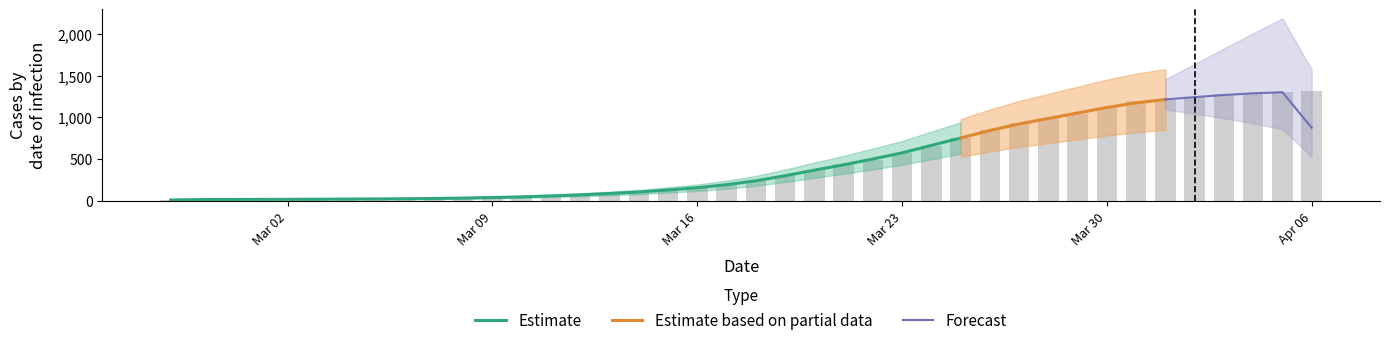

List the labels in order of value, largest first.

2020-04-06, 2020-04-05, 2020-04-04, 2020-04-03, 2020-04-02, 2020-04-01, 2020-03-31, 2020-03-30, 2020-03-29, 2020-03-28, 2020-03-27, 2020-03-26, 2020-03-25, 2020-03-24, 2020-03-23, 2020-03-22, 2020-03-21, 2020-03-20, 2020-03-19, 2020-03-18, 2020-03-17, 2020-03-16, 2020-03-15, 2020-03-14, 2020-03-13, 2020-03-12, 2020-03-11, 2020-03-10, 2020-03-09, 2020-03-08, 2020-03-07, 2020-03-06, 2020-03-04, 2020-03-05, 2020-03-03, 2020-03-01, 2020-03-02, 2020-02-29, 2020-02-28, 2020-02-27